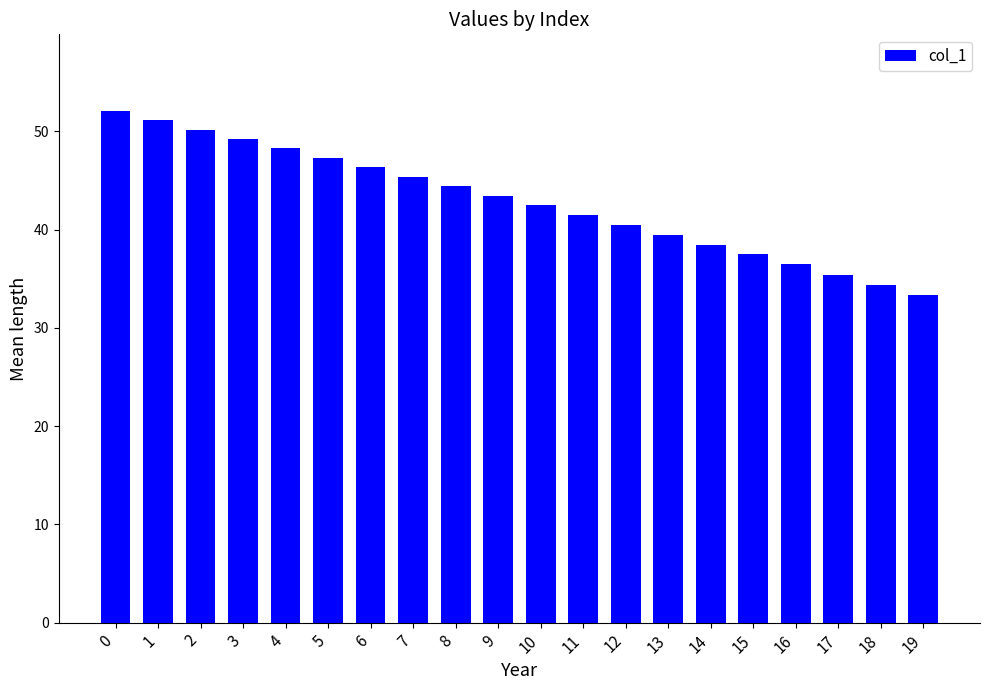

Reading right to left, extract all data points from this chart.

33.3	34.4	35.4	36.4	37.5	38.5	39.5	40.5	41.5	42.5	43.4	44.4	45.4	46.4	47.3	48.3	49.2	50.2	51.1	52.1